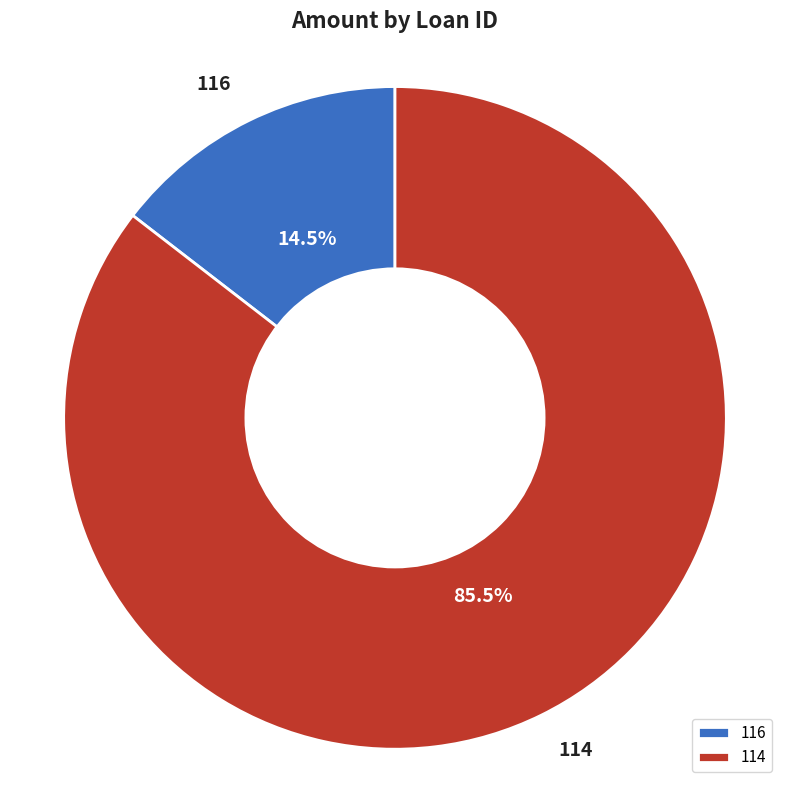

Is it true that 116 is 25% of the pie?

False